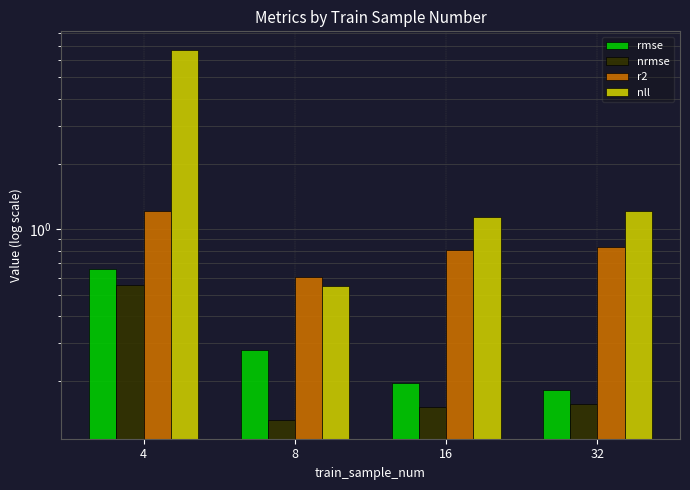

Is it true that rmse equals 0.2 at 16?

True